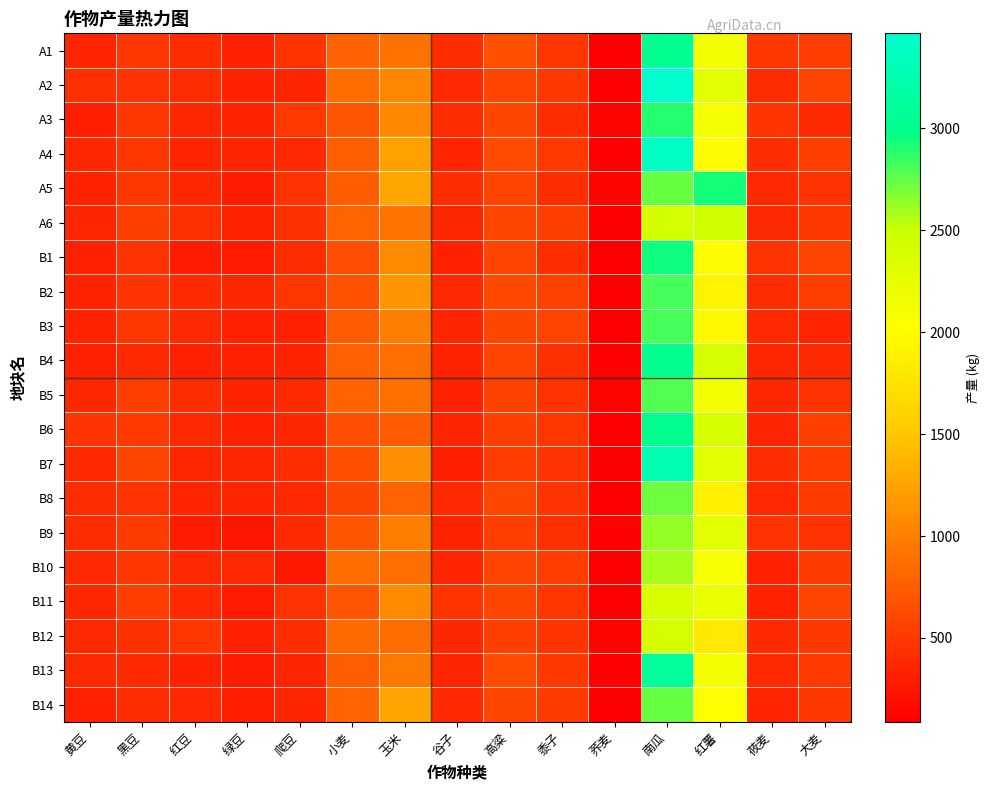

How many data points does each series have?

15